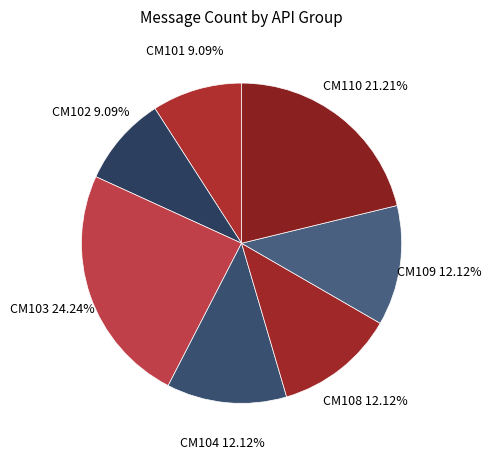

What percentage is the CM102 slice, to the nearest percent?

9%